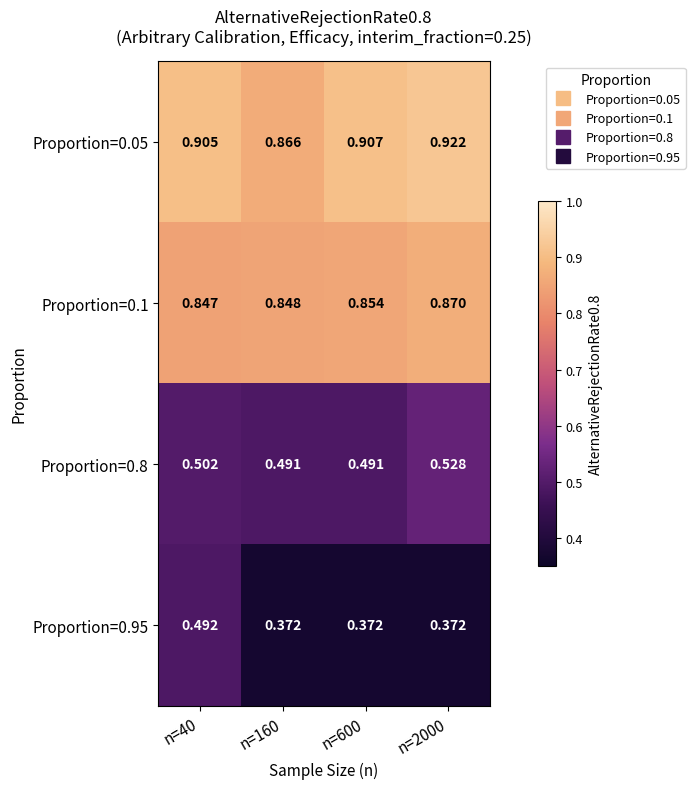

Which series has the largest range (max minus min)?

Proportion=0.95